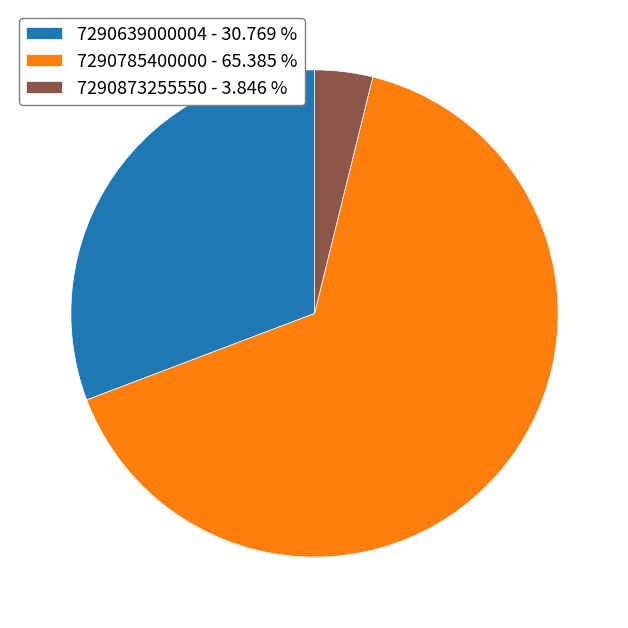

Which has a higher value, 7290639000004 - 30.769 % or 7290785400000 - 65.385 %?

7290785400000 - 65.385 %